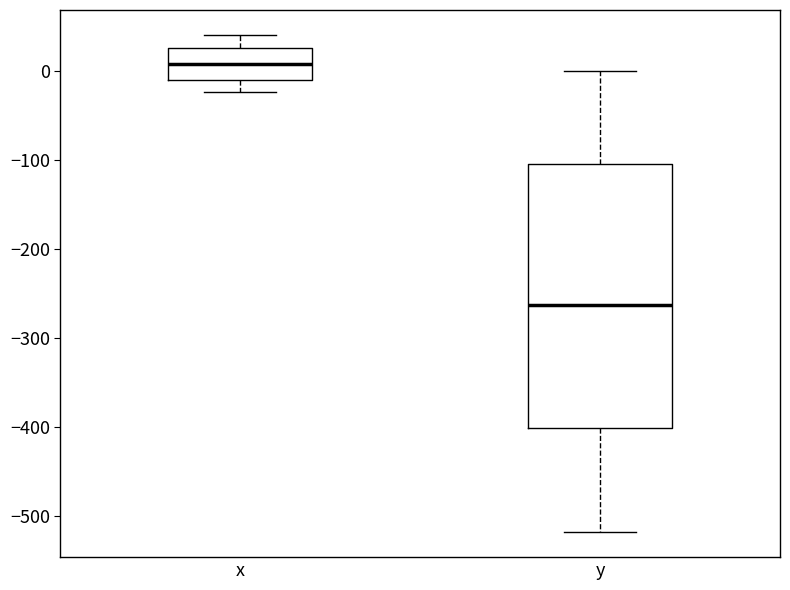

Which box's median line is the highest?

x